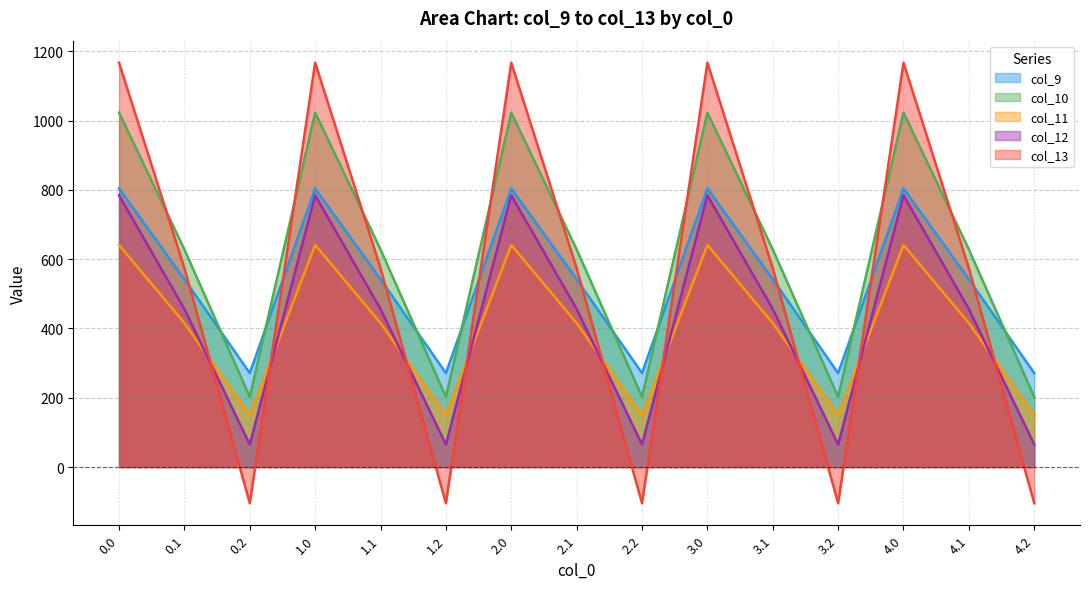

How many distinct data groups are displayed?

5